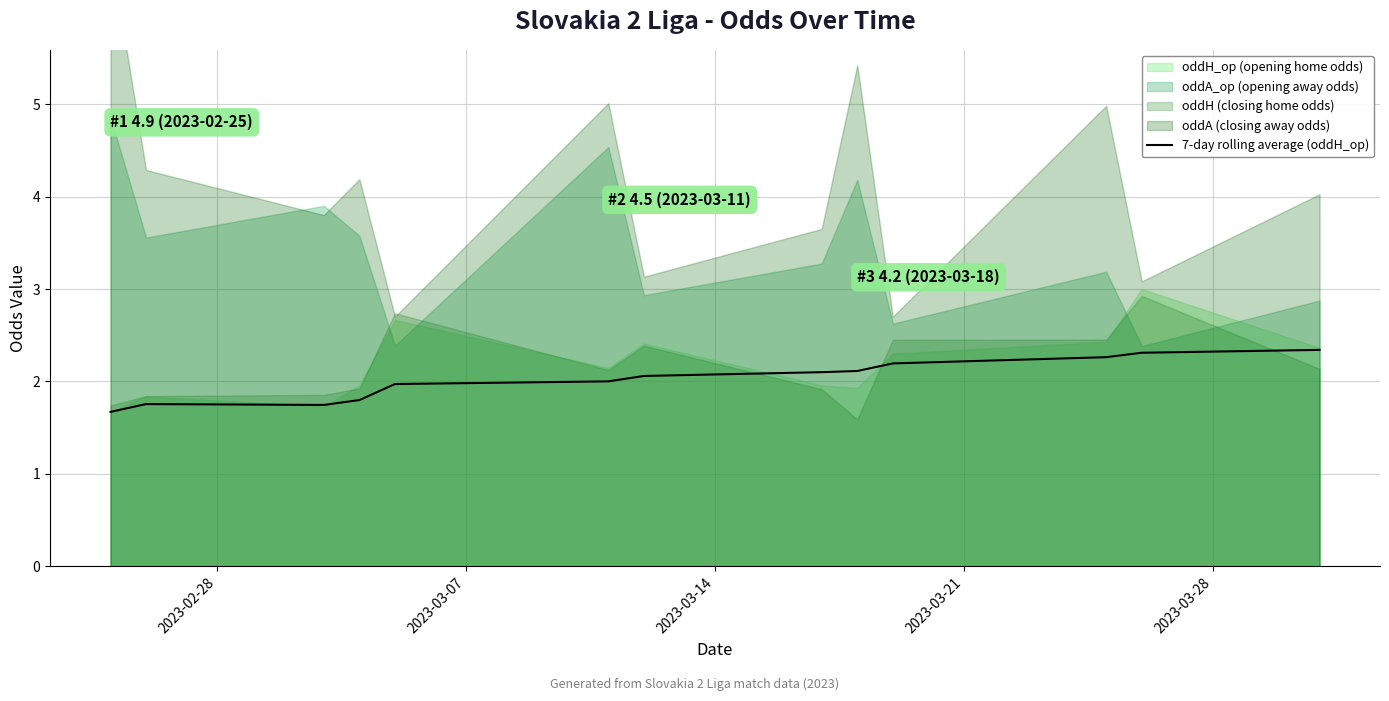

How many interior local peaks (higher than both neighbors) does the data have?

1